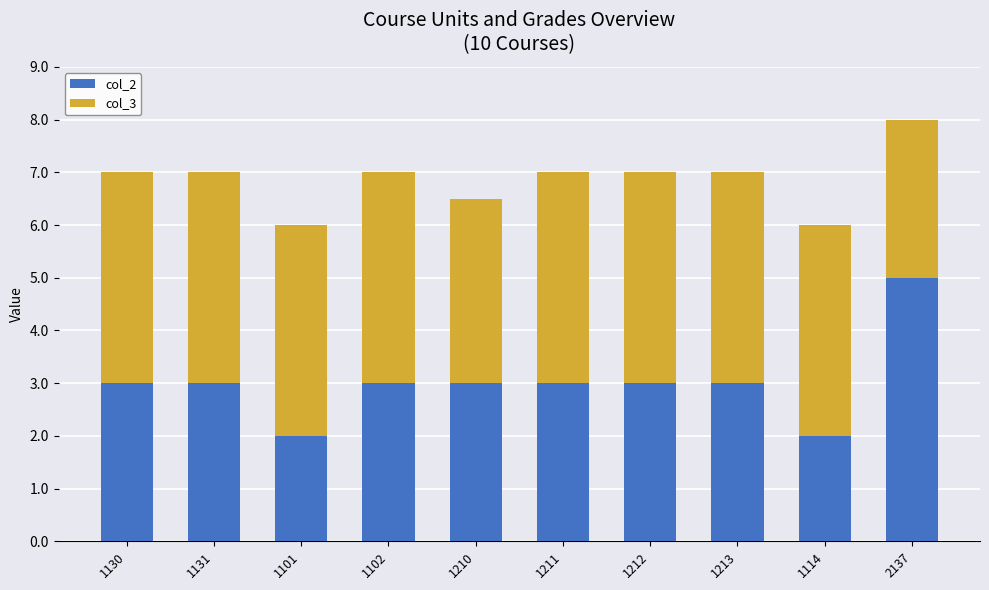

What are all the series names shown in the legend?

col_2, col_3